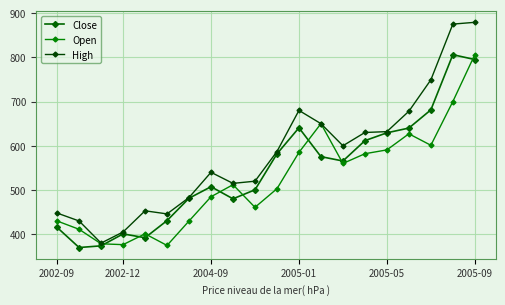

What is the smallest value displayed?

370.0